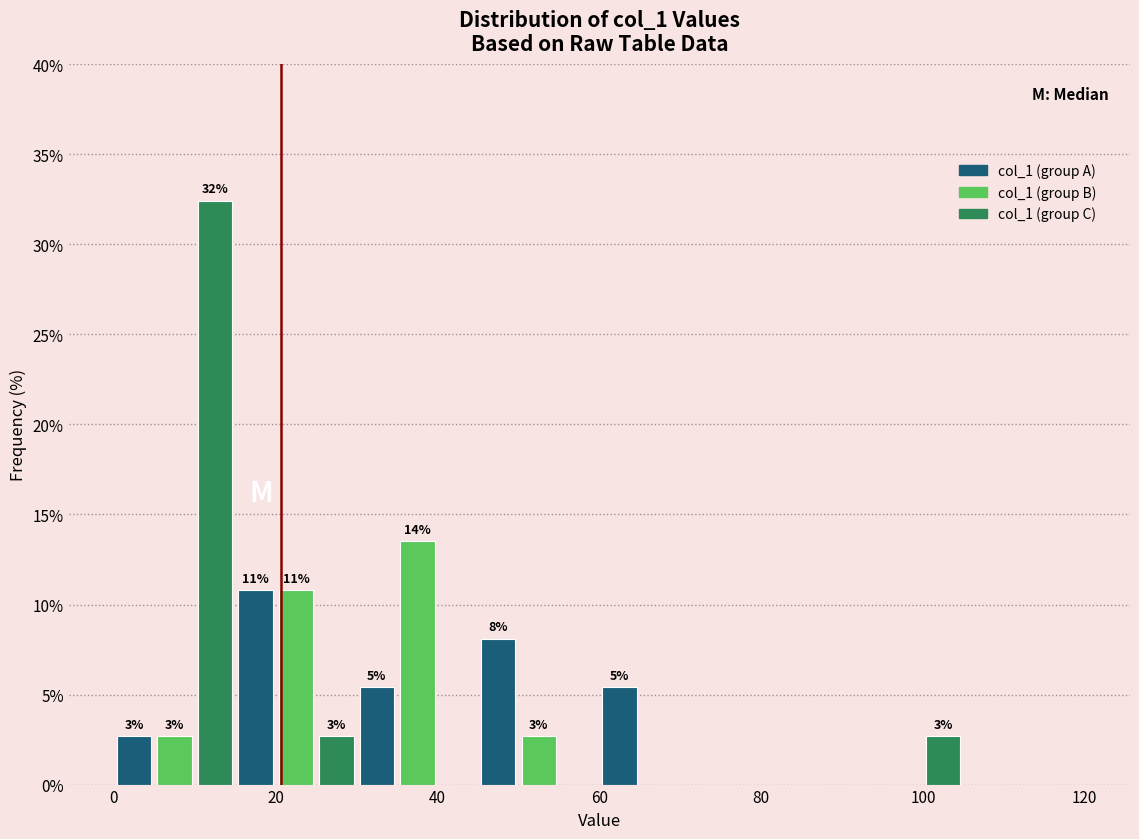

Around what value on the x-axis is the tallest bar? Give the approximate position of its centre, as read against the axis.

12